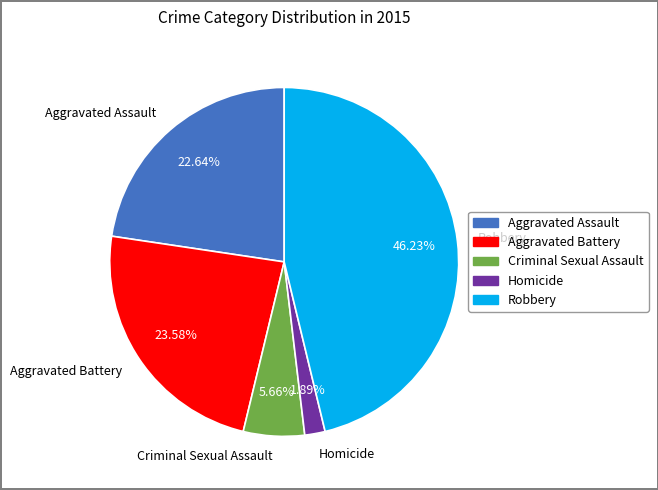

The Robbery slice represents 56% of the pie. True or false?

False